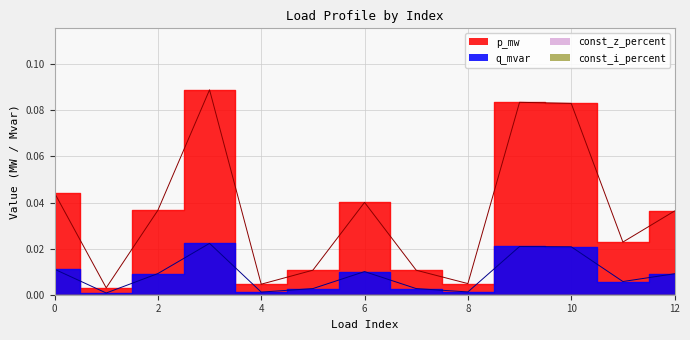

Which series has the largest total across all categories?

p_mw